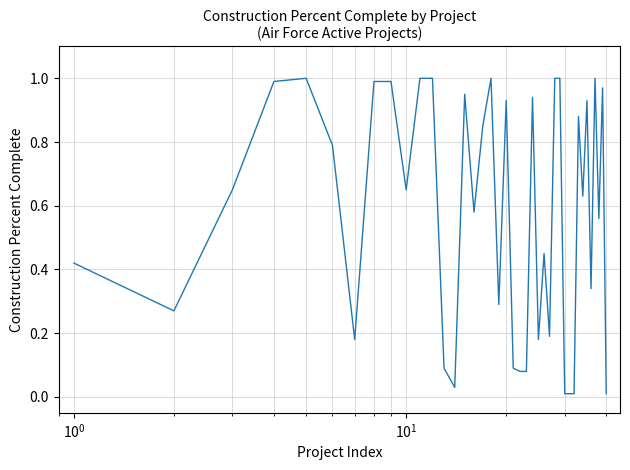

What is the difference between the second highest and second lowest values?

1.0